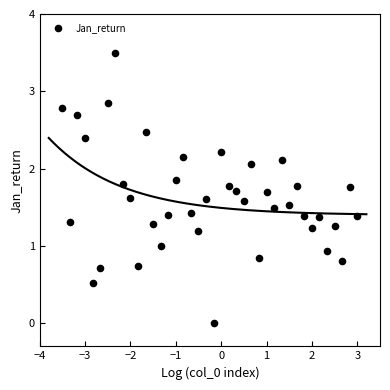

What is the range of X values (max minus min)?

6.5